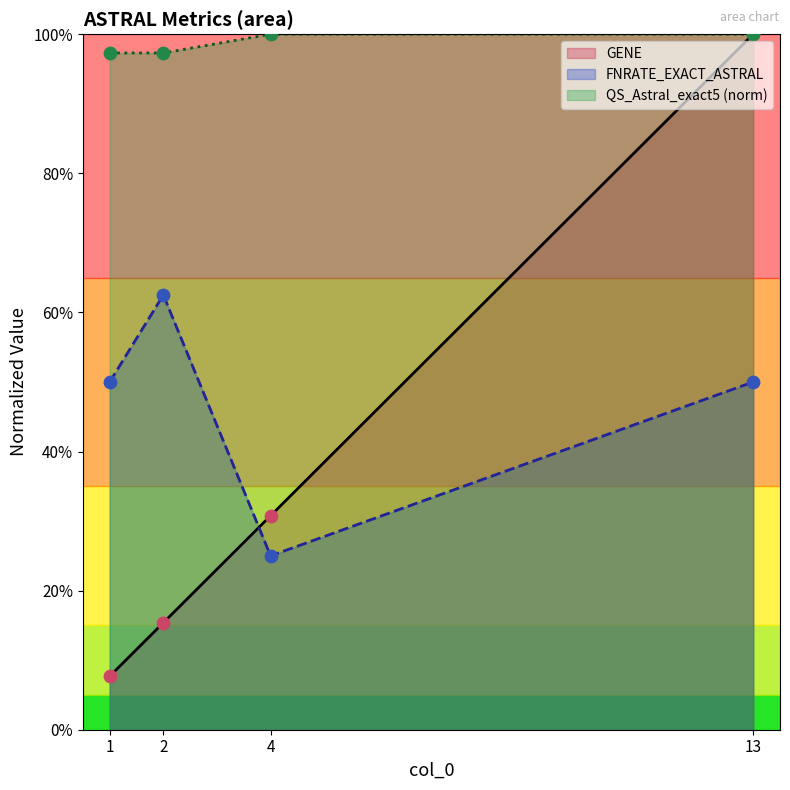

At which category is the sum across all series the highest?

13